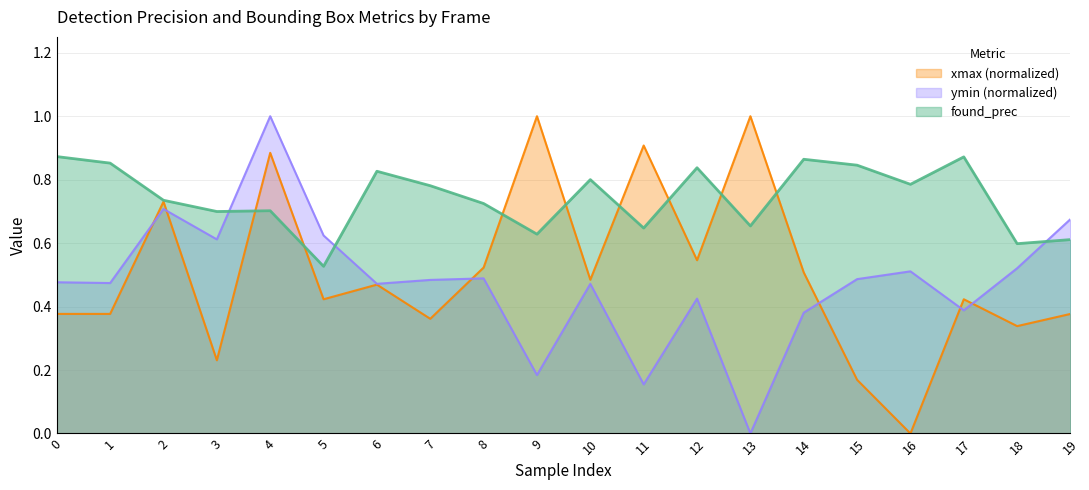

What is the greatest value displayed?

1.0